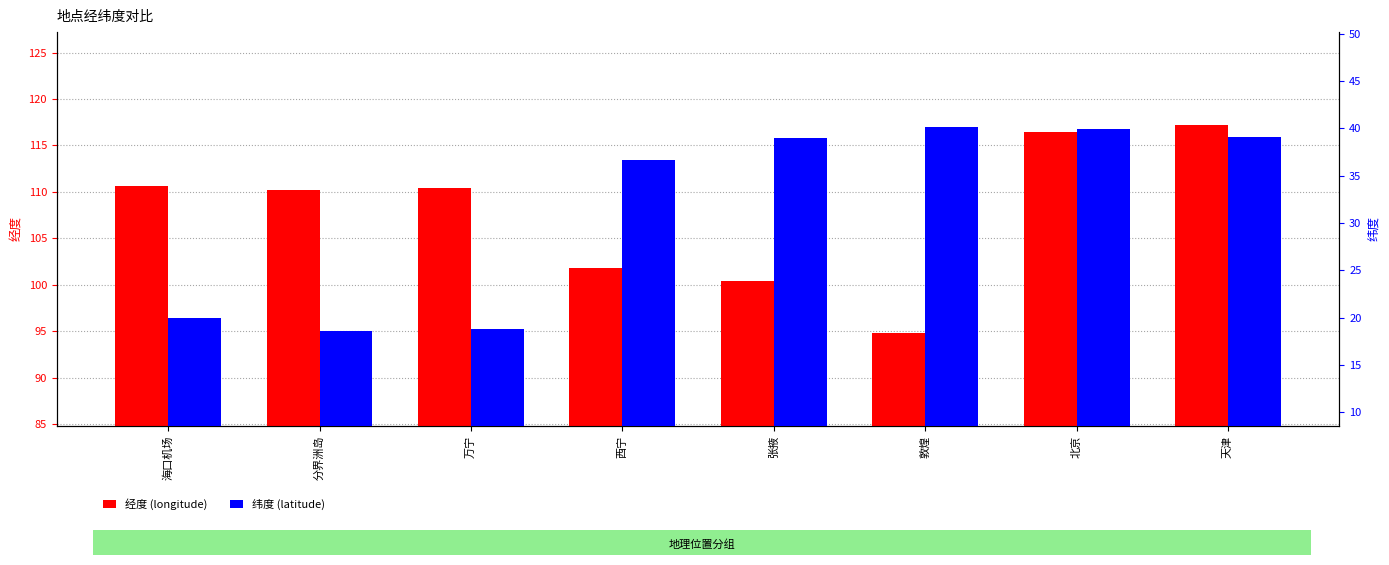

Reading left to right, what are all the values shown in this chart?

经度 (longitude): 海口机场=110.7	分界洲岛=110.2	万宁=110.4	西宁=101.8	张掖=100.4	敦煌=94.8	北京=116.5	天津=117.2
纬度 (latitude): 海口机场=19.9	分界洲岛=18.6	万宁=18.8	西宁=36.6	张掖=38.9	敦煌=40.2	北京=40.0	天津=39.1